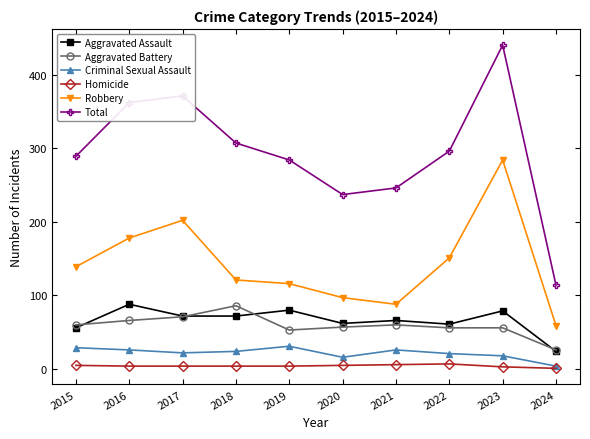

The Total series shows 440 at 2023. True or false?

True